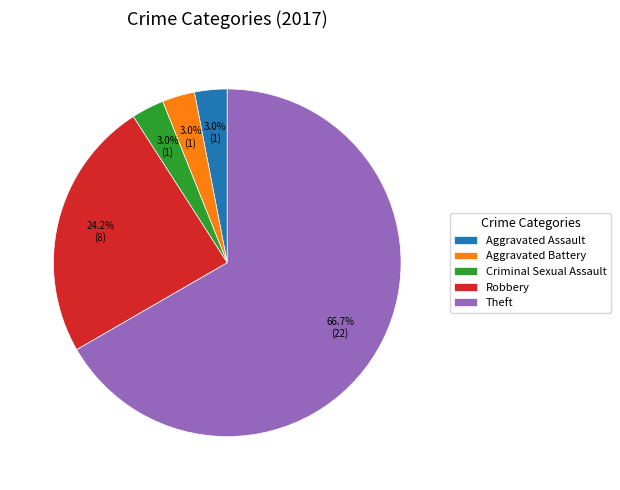

What percentage is NOT represented by Aggravated Battery?

97.0%